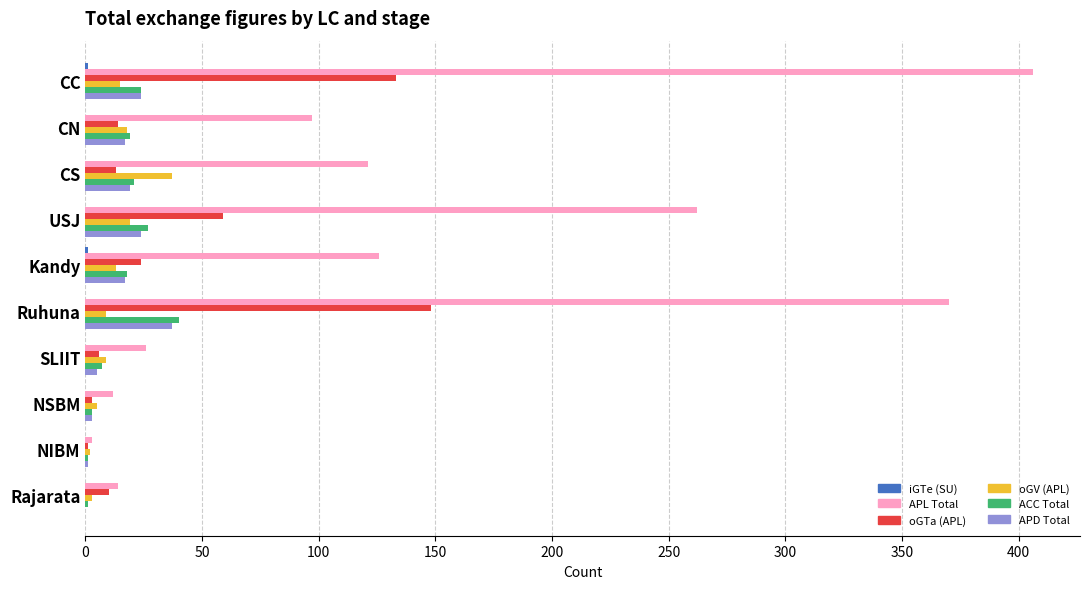

Which series changed the most between CS and NSBM?

APL Total